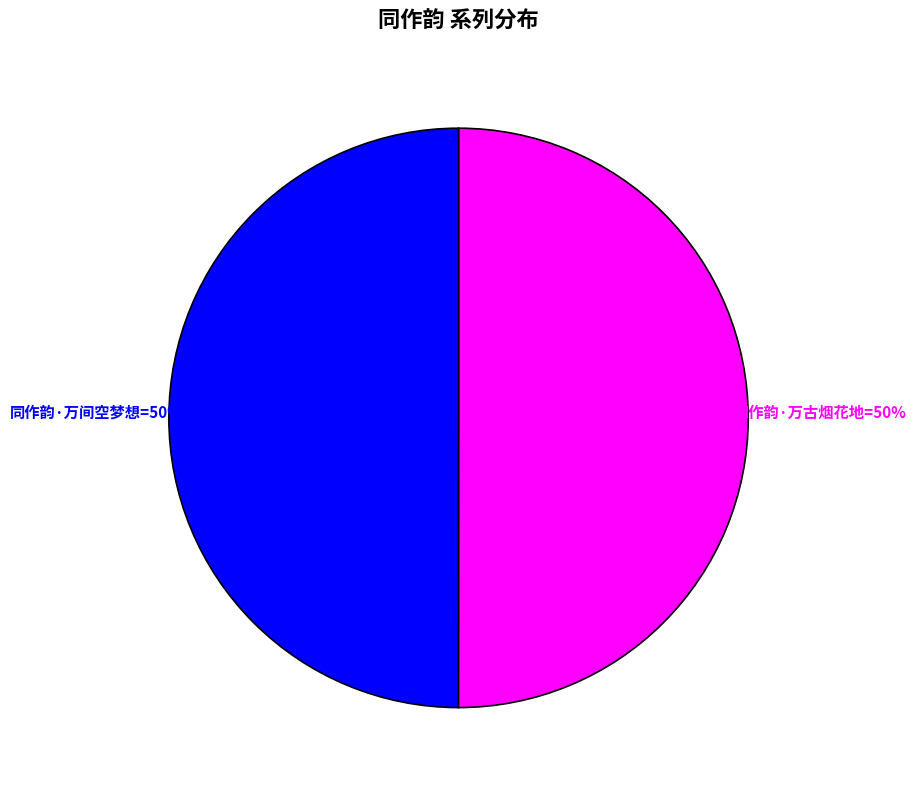

Count the number of slices in the pie.

2